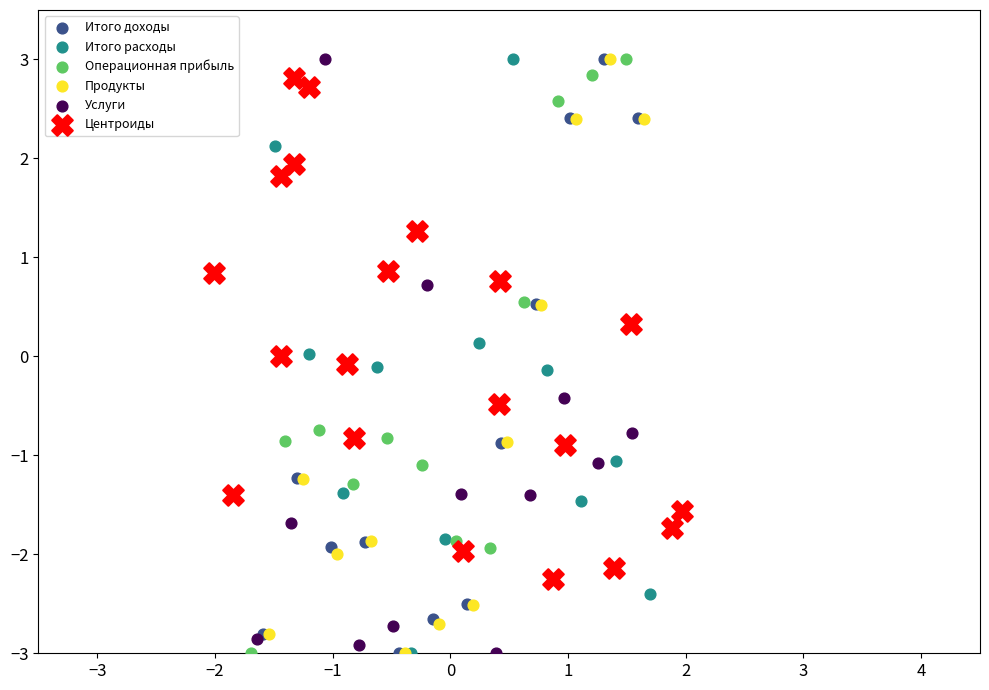

What are all the series names shown in the legend?

Итого доходы, Итого расходы, Операционная прибыль, Продукты, Услуги, Центроиды